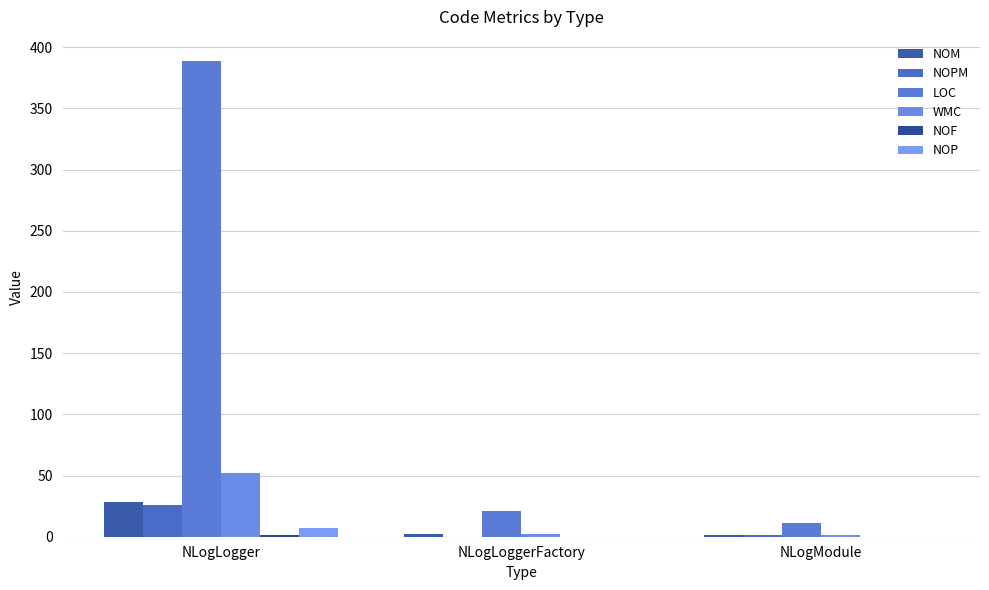

The value of NOM at NLogLogger is 43. True or false?

False